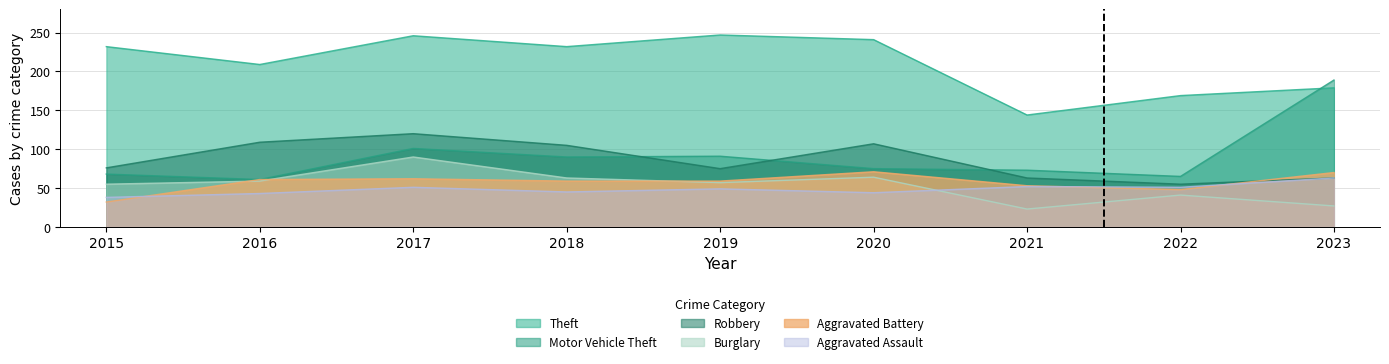

What is the value of the Burglary point at the 2nd from the left?

59